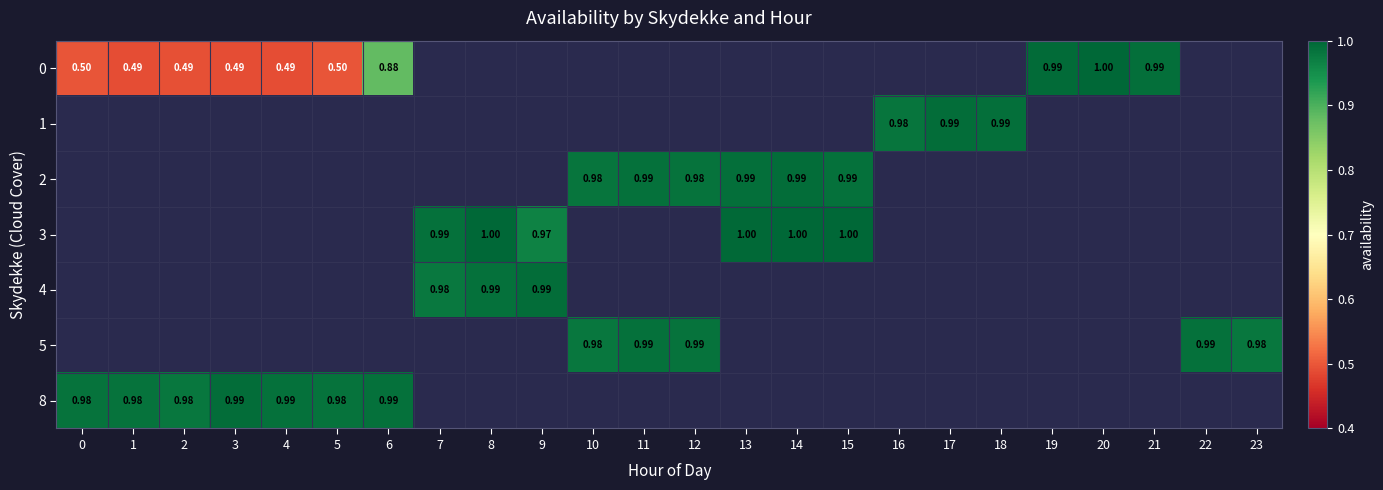

Is the value of 2 at 0 greater than the value of 3 at 16?

No